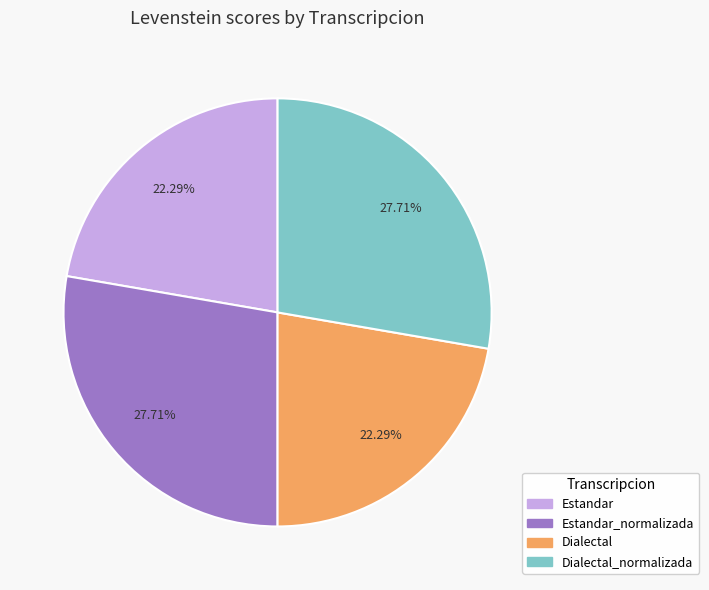

Does any single category account for the majority?

No